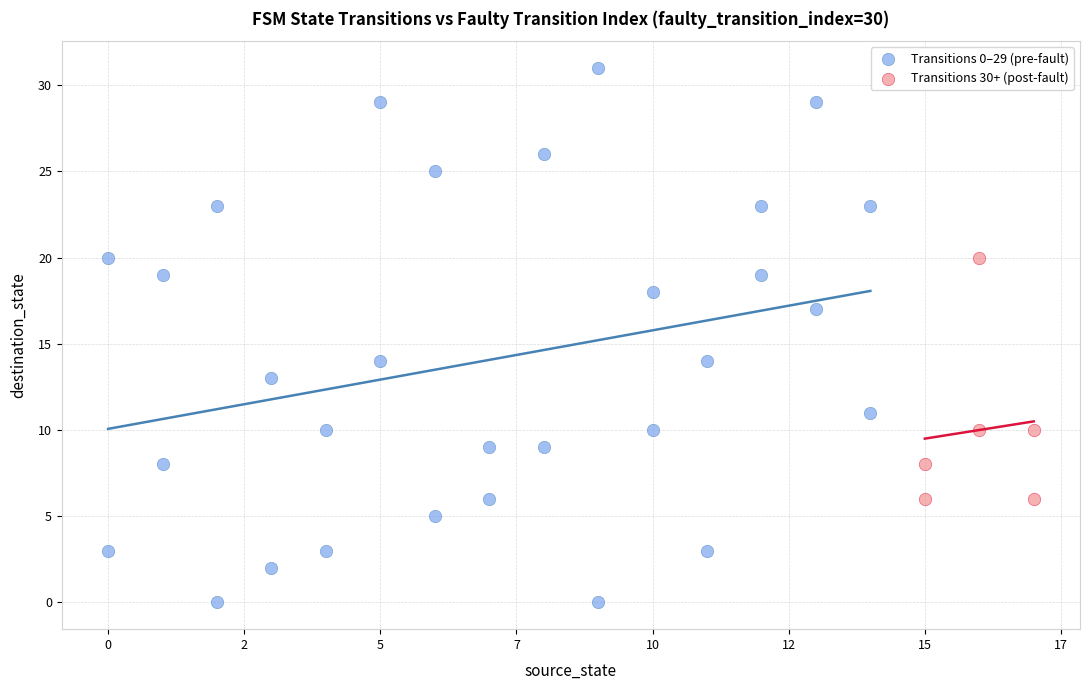

Which series contains the lowest Y value?

Transitions 0–29 (pre-fault)